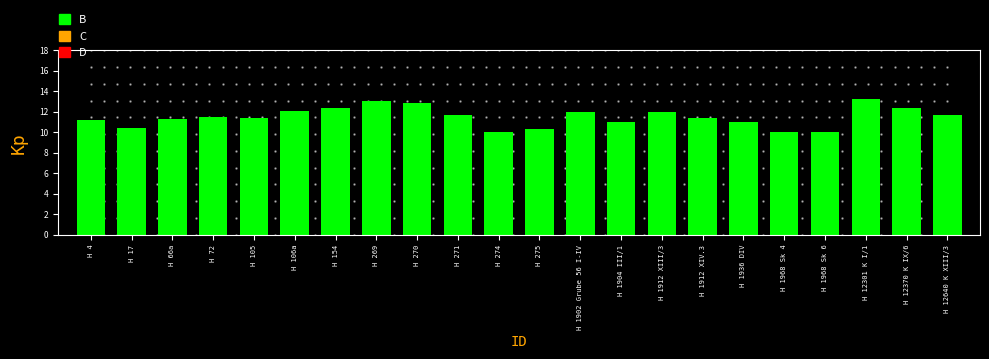

Is it true that the value at H 66a is 11.3?

True